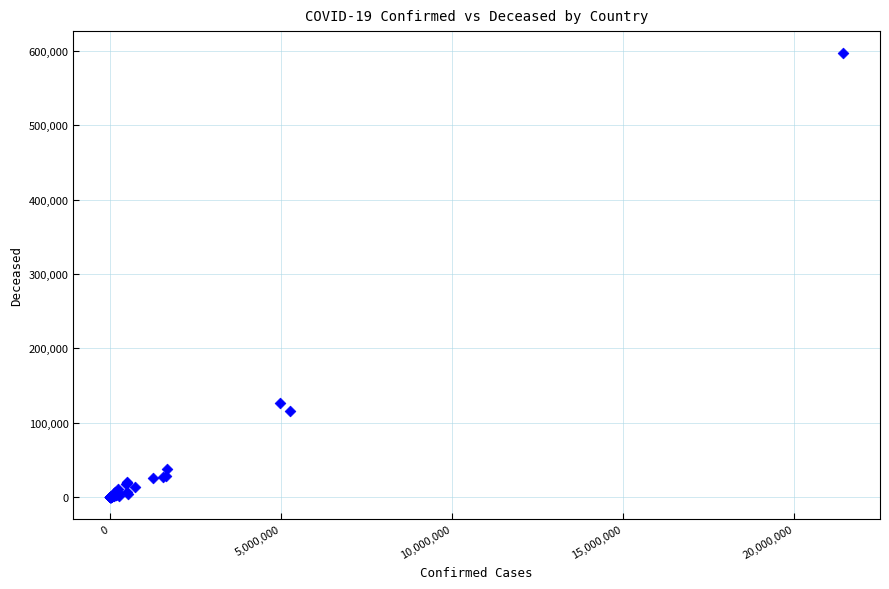

What Y value in the scatter plot is closest to 298517?

126299